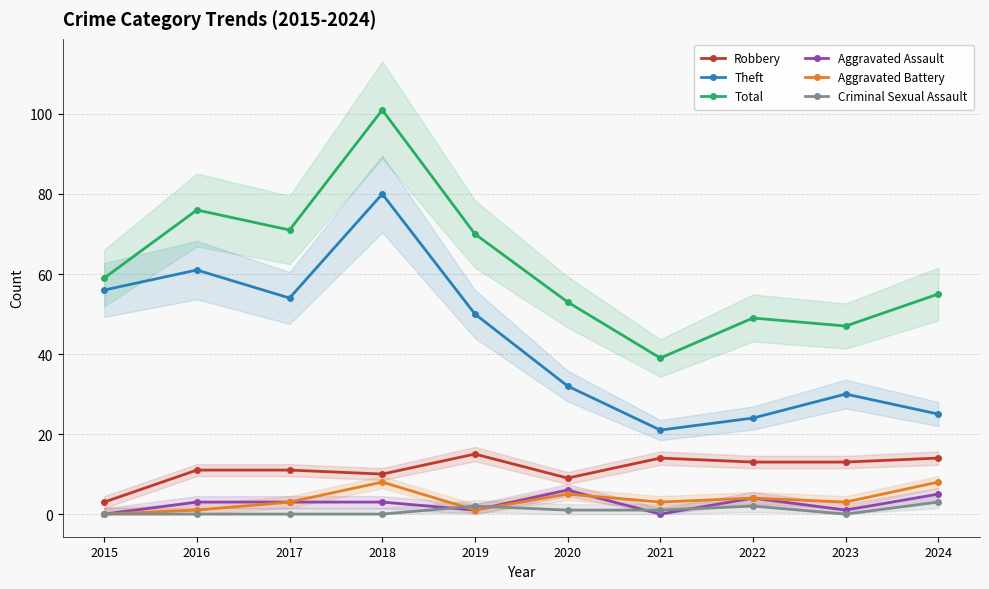

Is this an area chart (filled region under the line)?

No